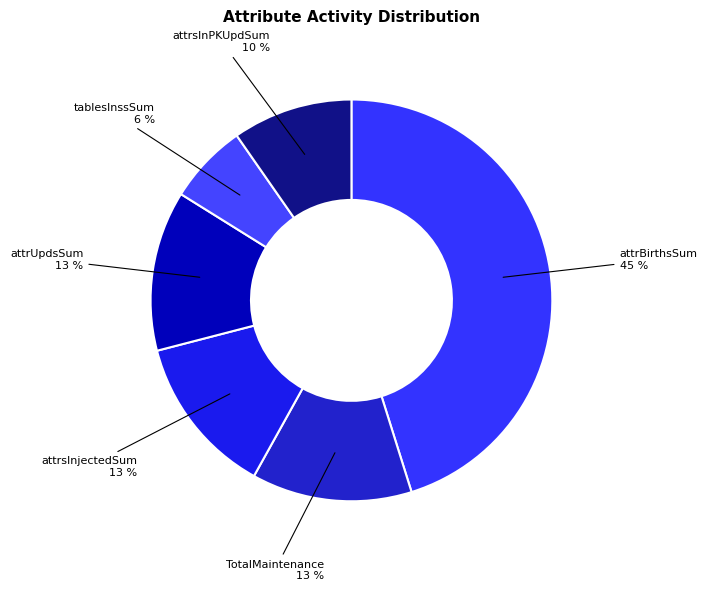

Count the number of slices in the pie.

6